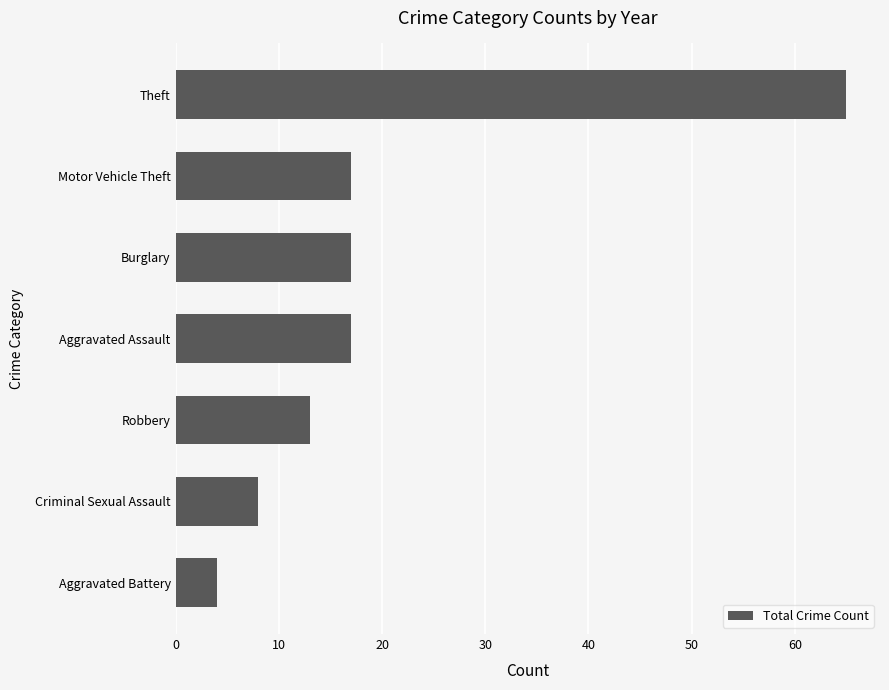

Count the number of data series in this chart.

1